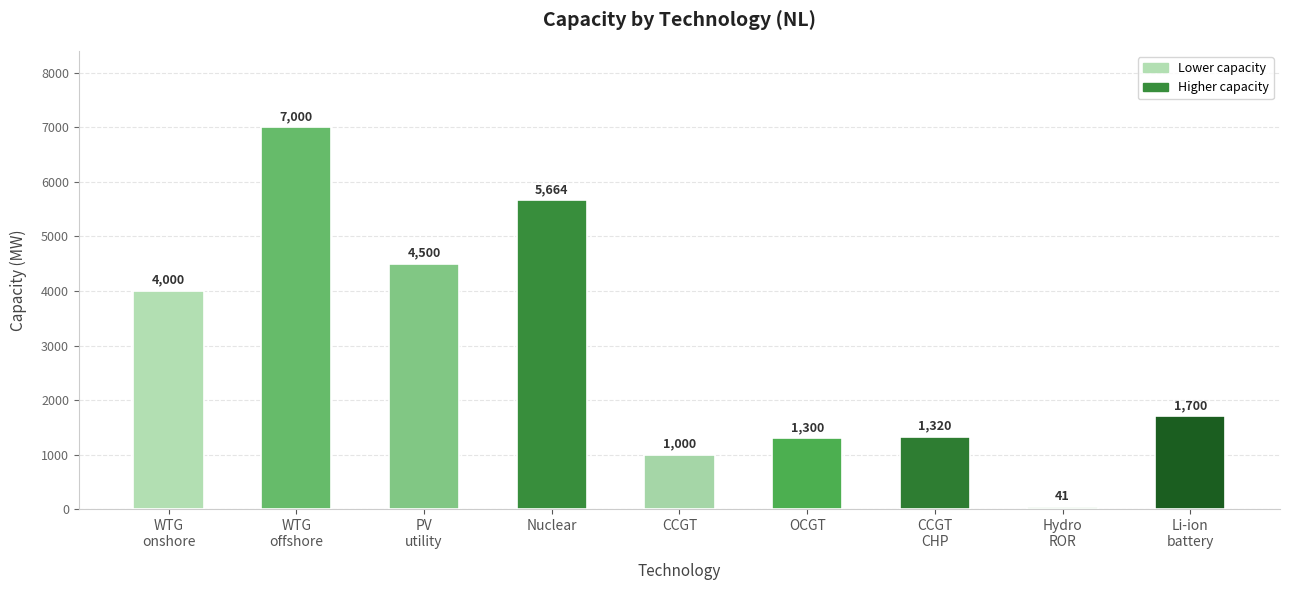

What is the value of the 9th bar from the left?

1700.0